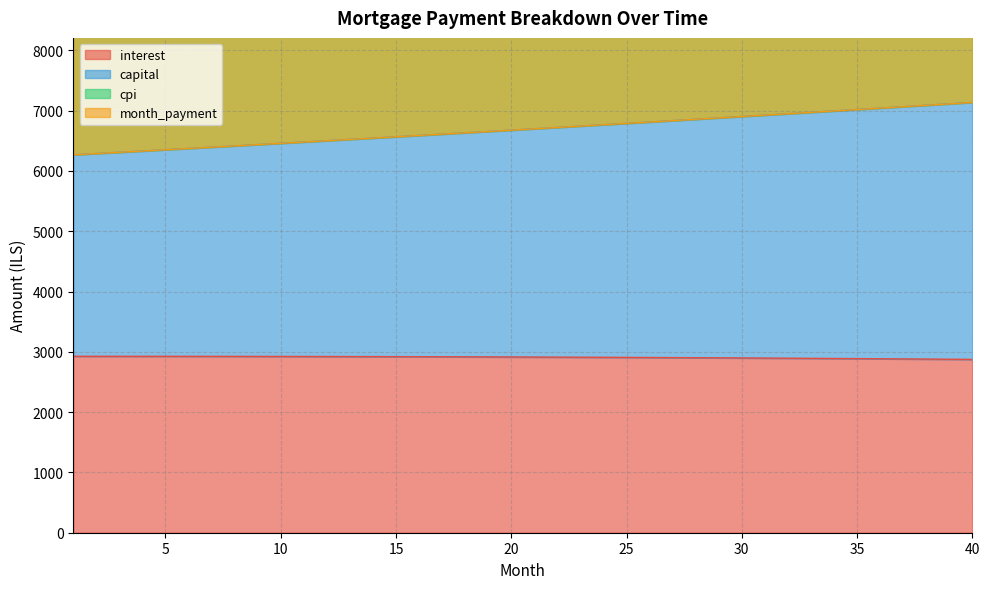

Which series has the largest total across all categories?

month_payment